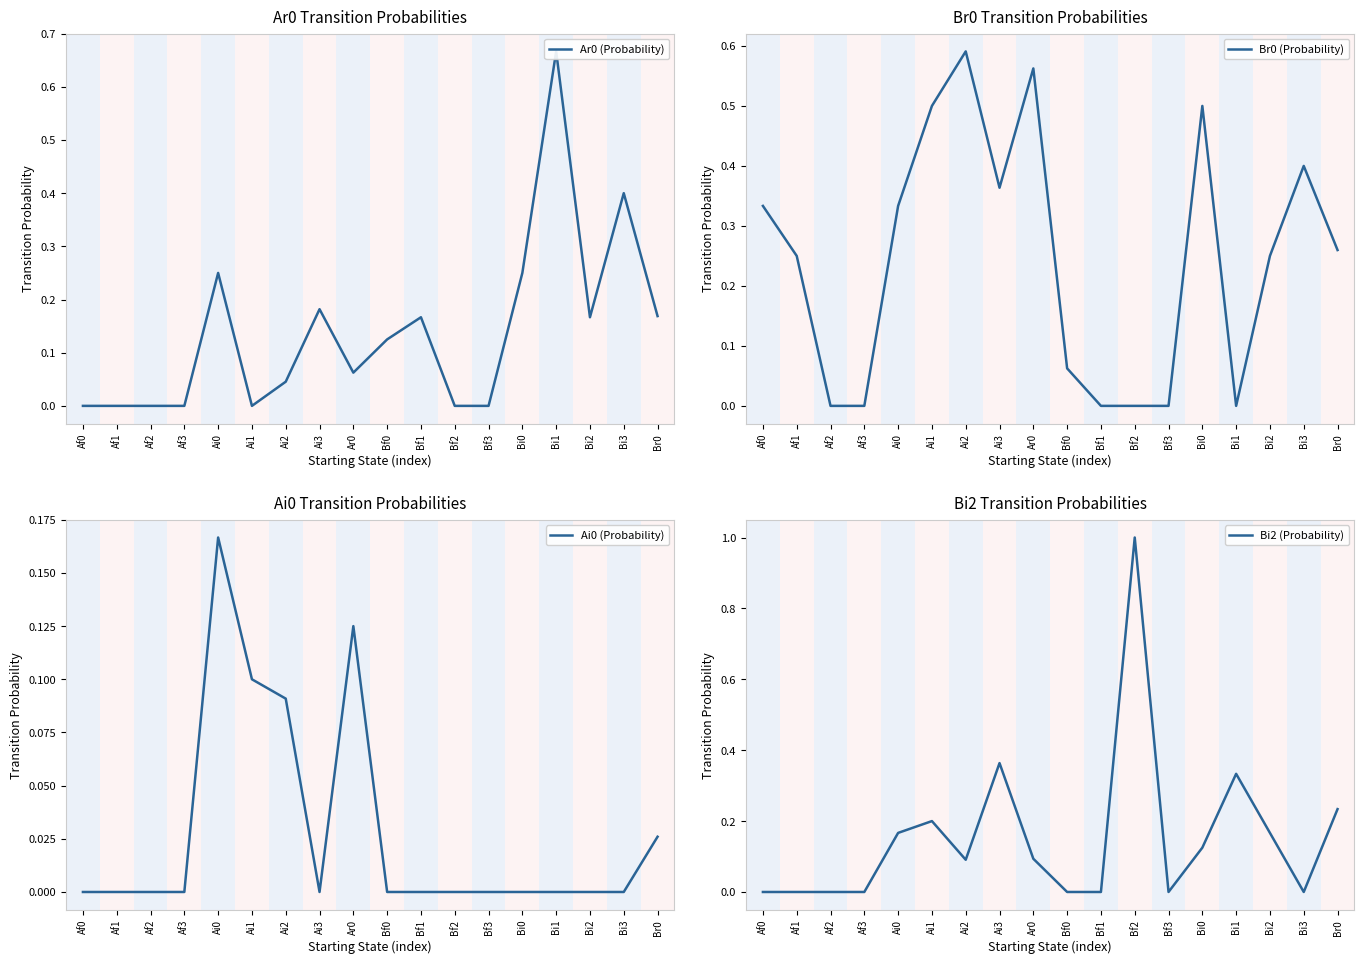

What position from the left is Ai2?

7